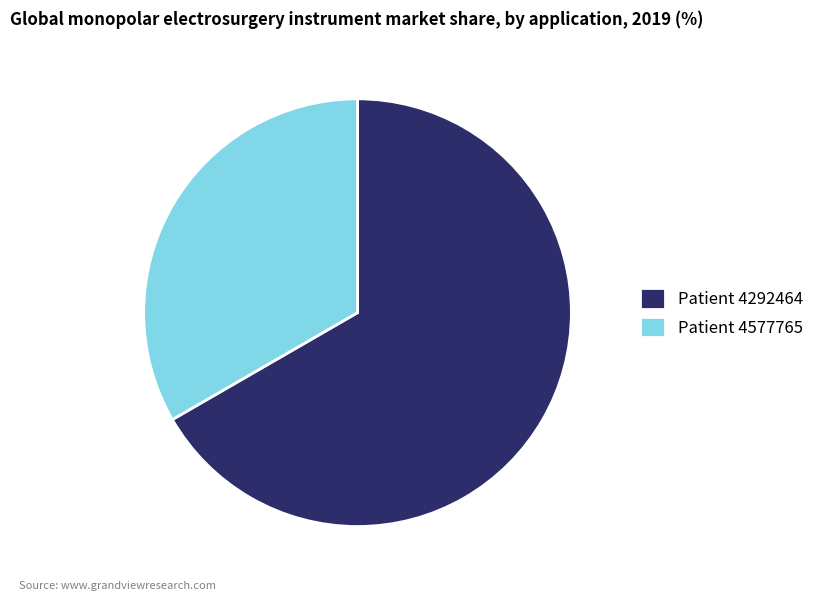

Is there a majority slice in this chart?

Yes